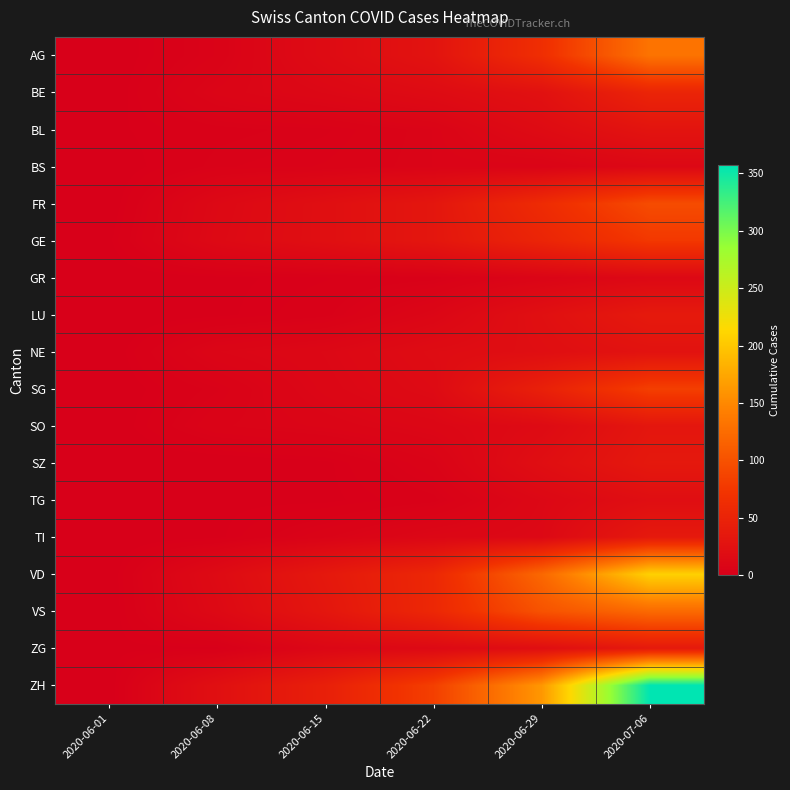

Between 2020-06-01 and 2020-06-22, which is larger?

2020-06-22